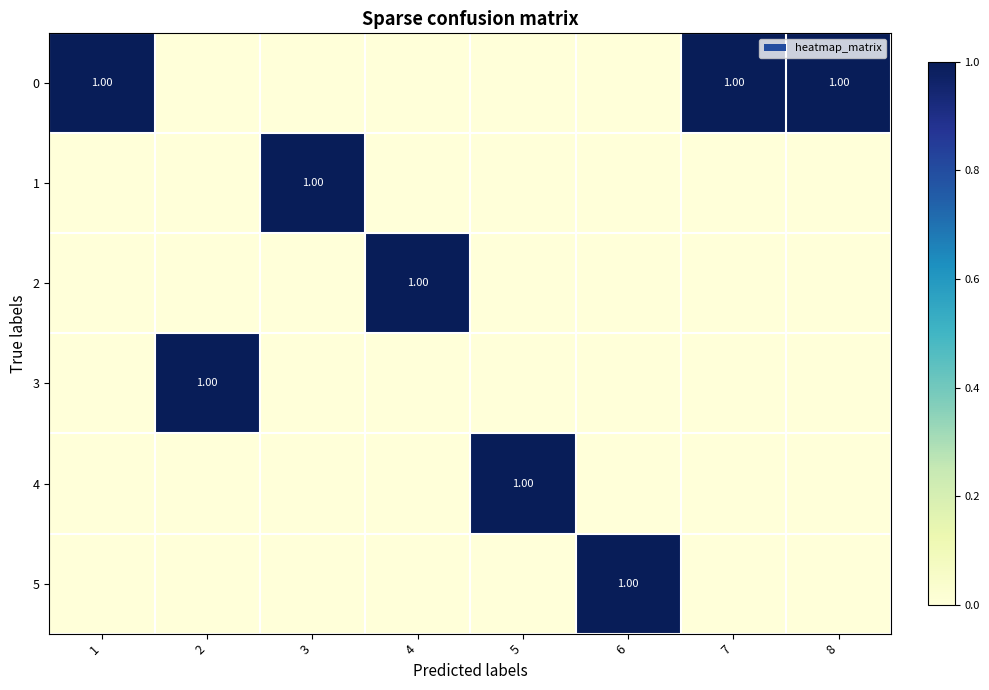

Between 2 and 3, which is larger?

2